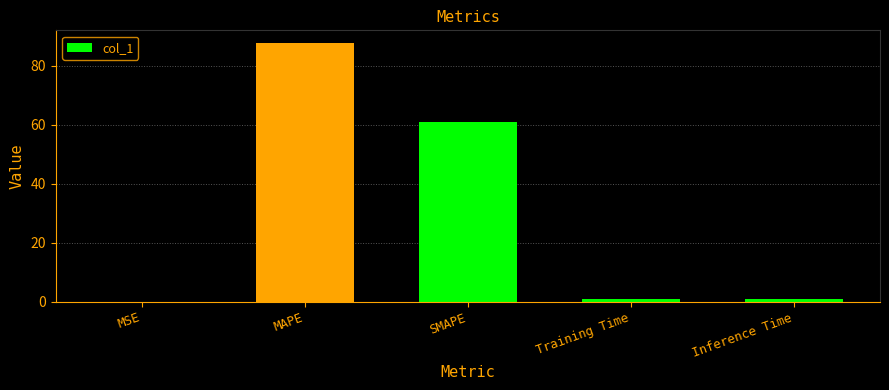

What is the difference between the values at MAPE and MSE?

87.7